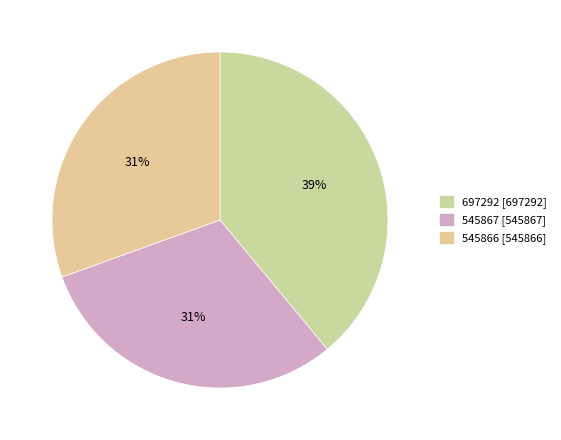

Is it true that 545866 is 22% of the pie?

False